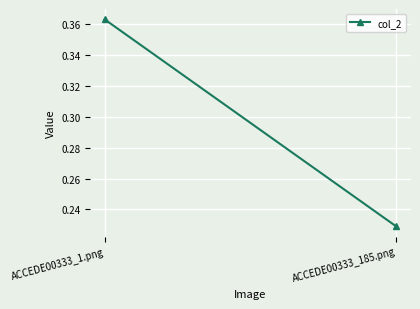

Is it true that the value at ACCEDE00333_1.png is 0.4?

True